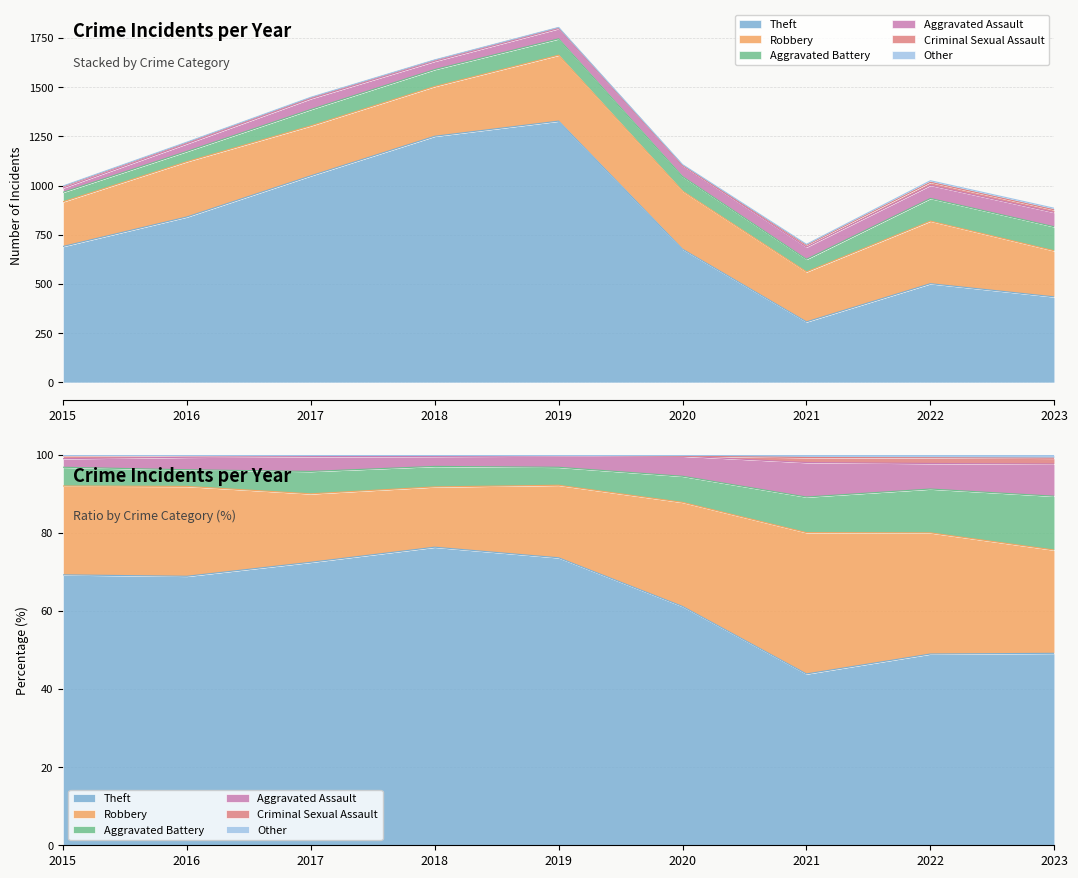

True or false: Aggravated Assault and Theft cross at least once.

False